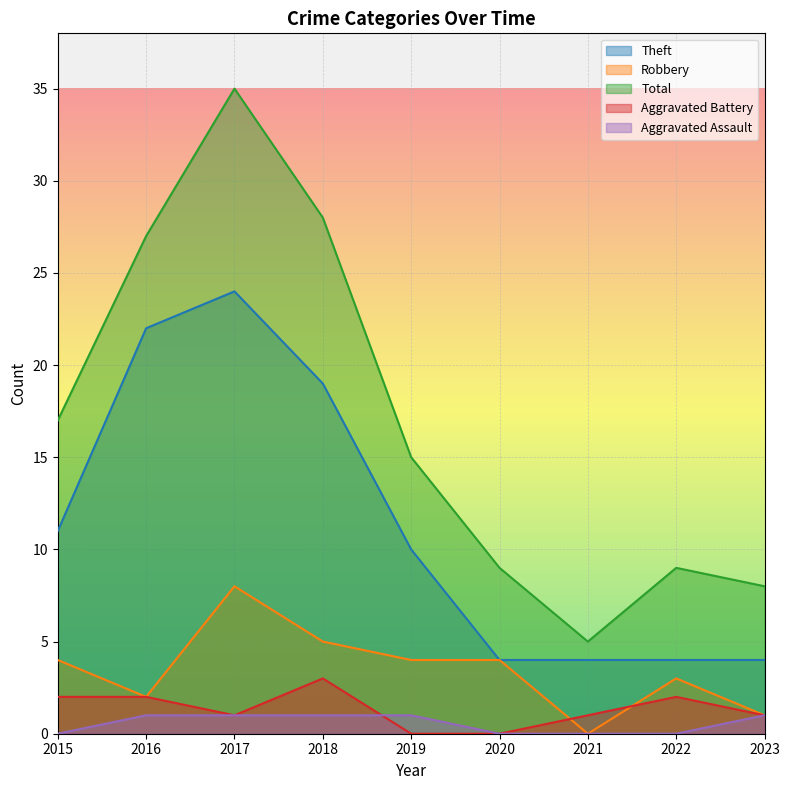

What is the value of the Aggravated Battery point at the 9th from the left?

1